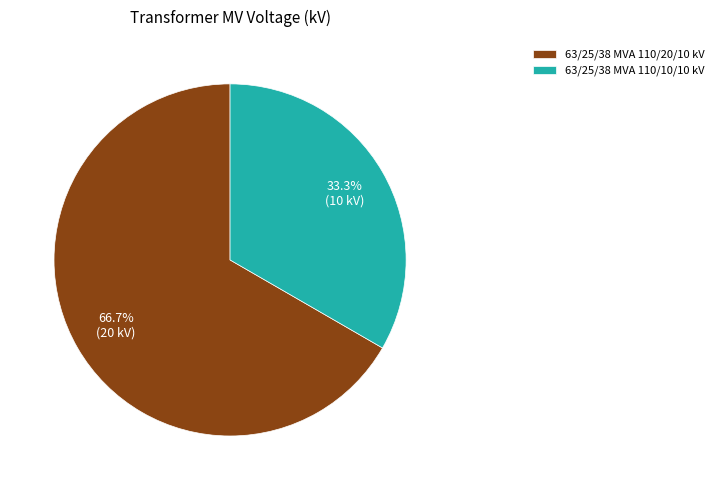

The 63/25/38 MVA 110/20/10 kV slice represents 67% of the pie. True or false?

True